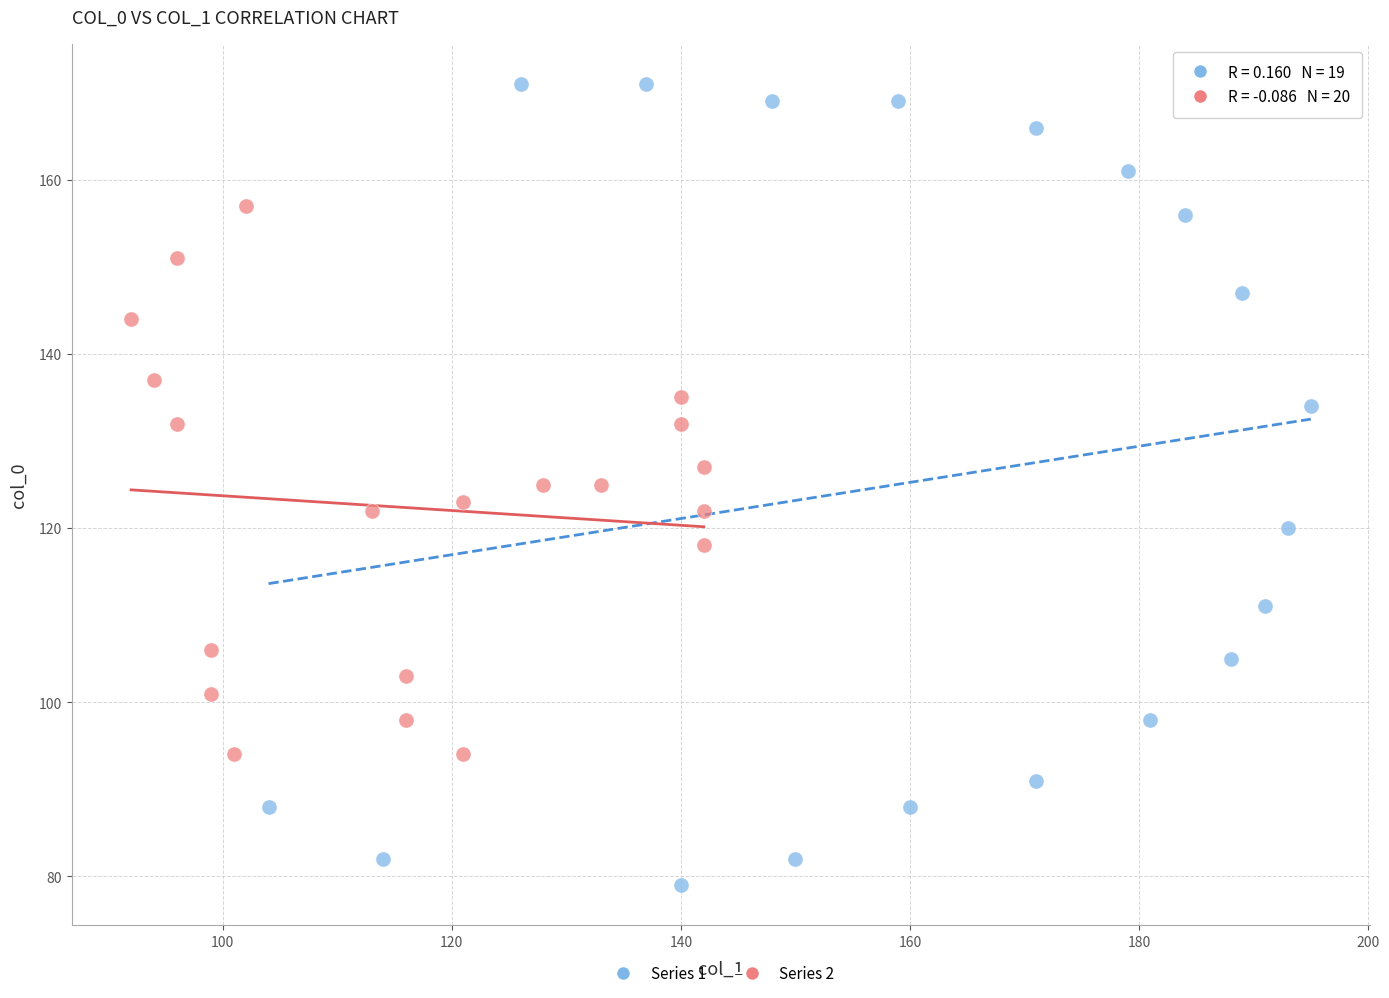

Which series reaches the minimum Y coordinate?

Series 1